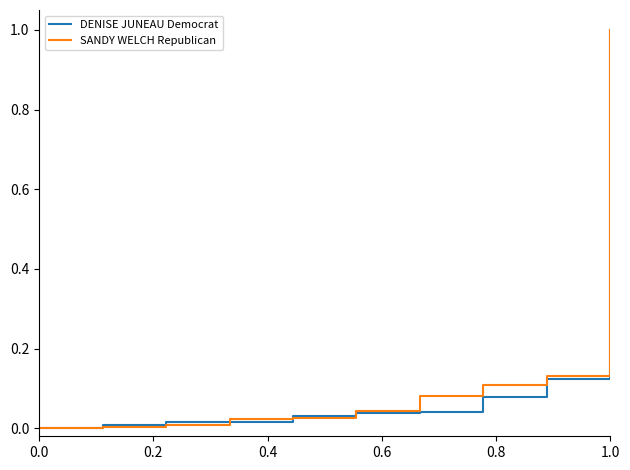

Is it true that SANDY WELCH Republican equals 0.0 at 0.6?

False